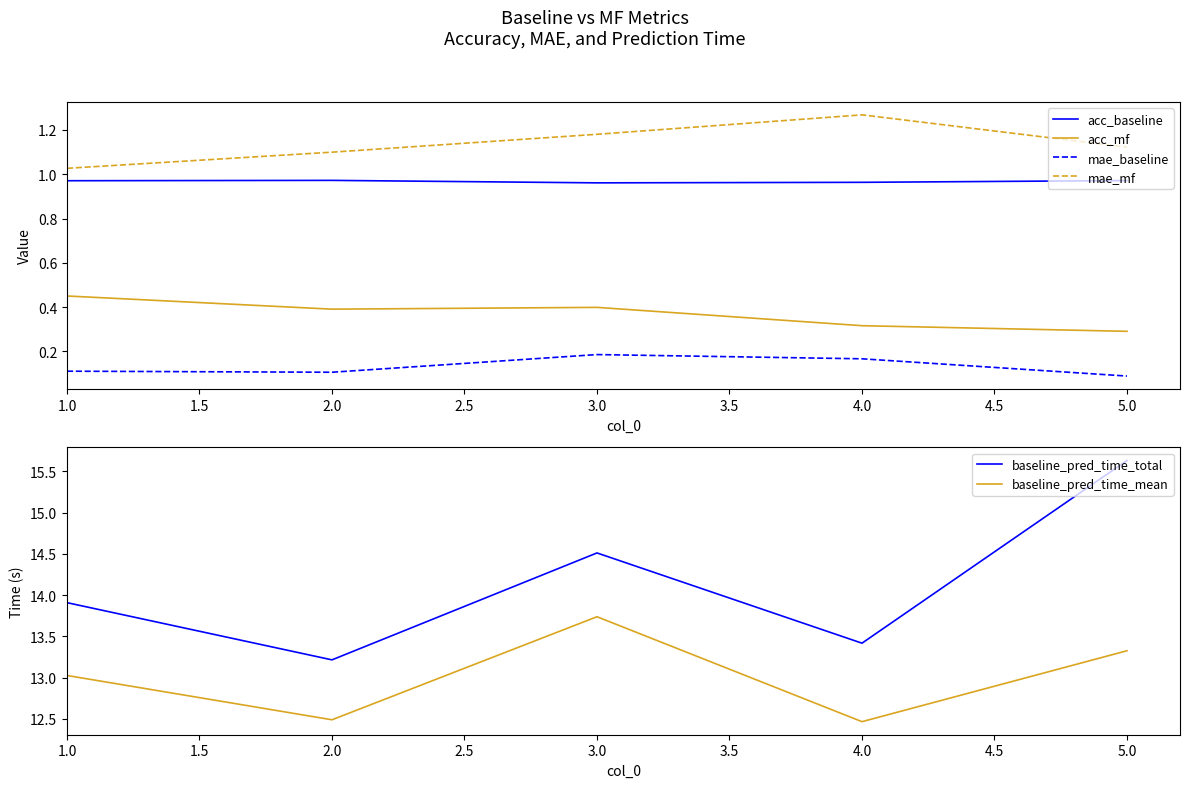

True or false: mae_mf has a value of 2.2 at 4.0.

False